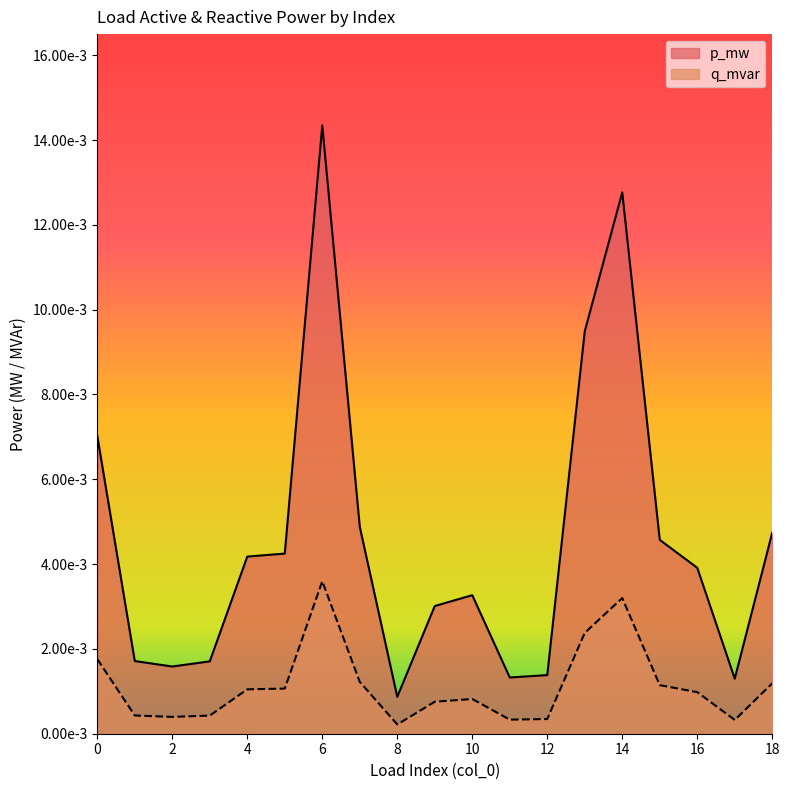

What are all the series names shown in the legend?

p_mw, q_mvar